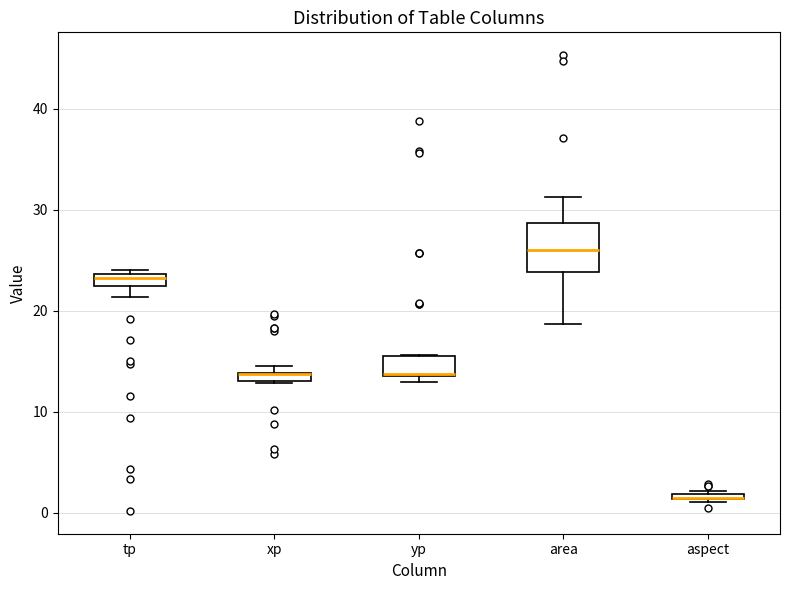

Where does the median line of the box for tp sit on the y-axis? The values are not printed on the chart, so give them approximately, as read against the axis.

23